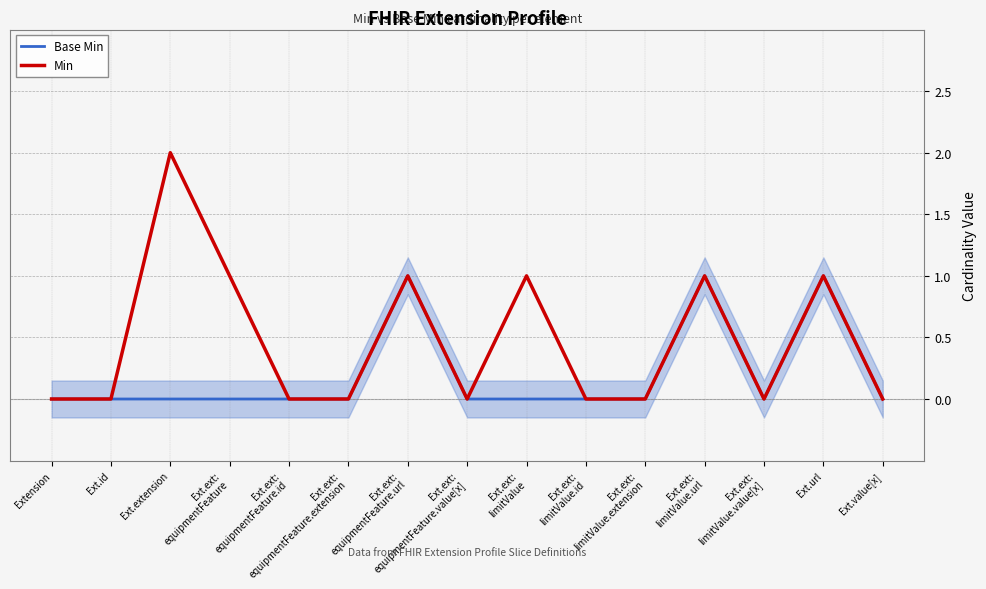

At which category does Base Min reach its first local peak?

Ext.ext:
equipmentFeature.url